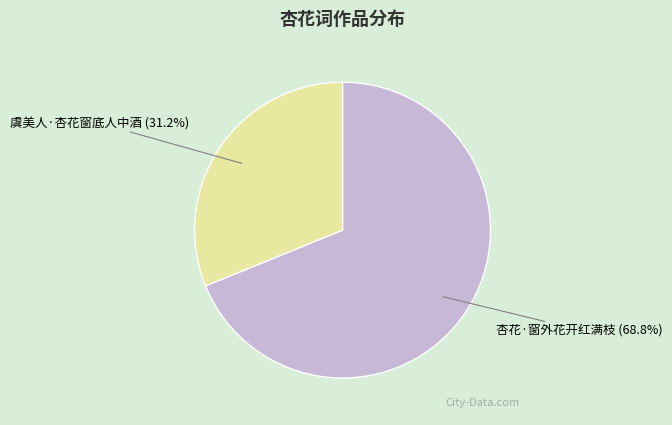

True or false: 虞美人·杏花窗底人中酒 accounts for 21% of the total.

False